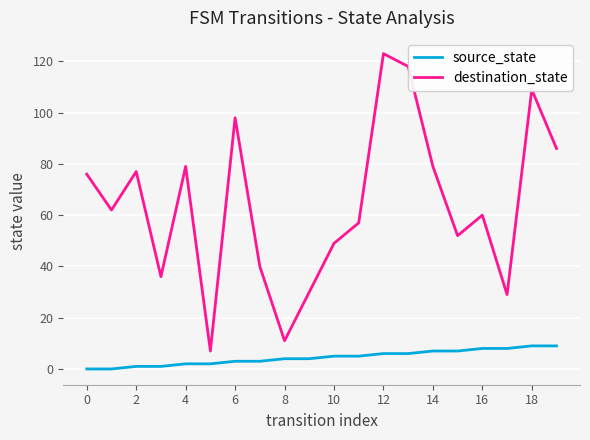

What is the difference between the maximum and minimum values in the source_state series?

9